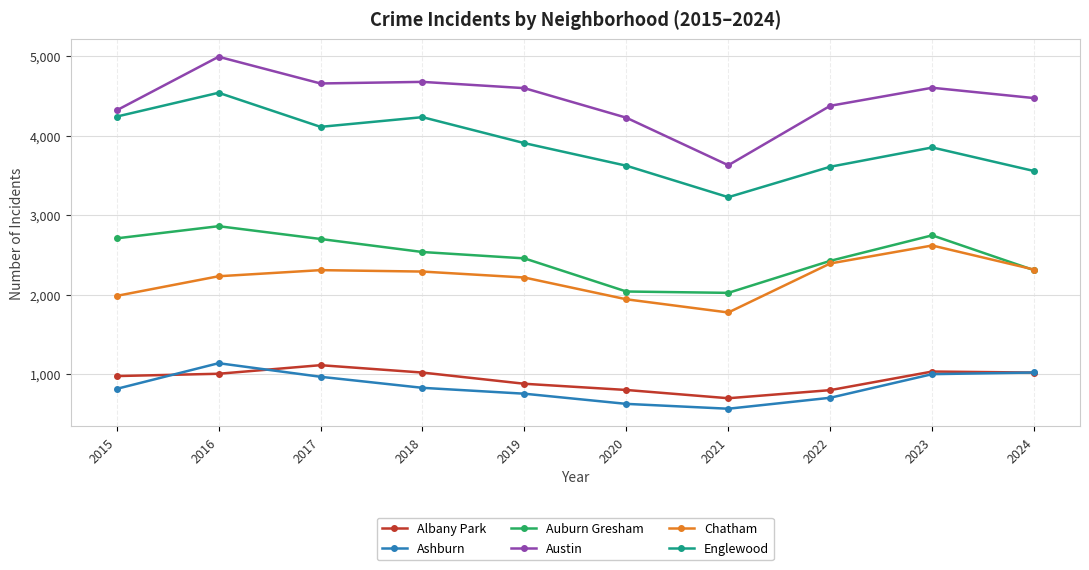

What is the approximate value of Englewood at 2019, to the nearest 10?

3910